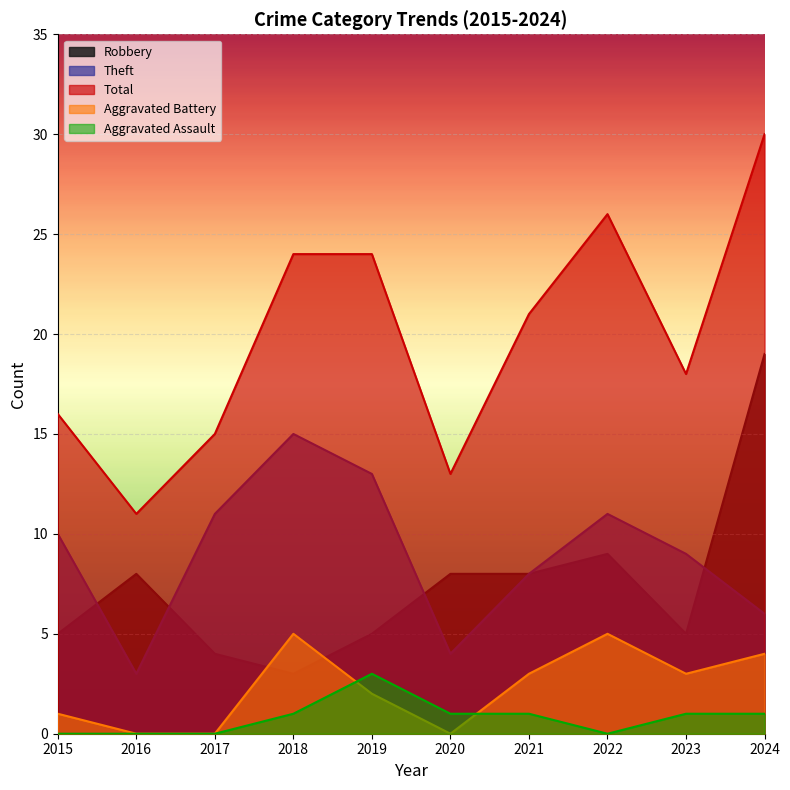

How many interior local valleys does the Total series have?

3